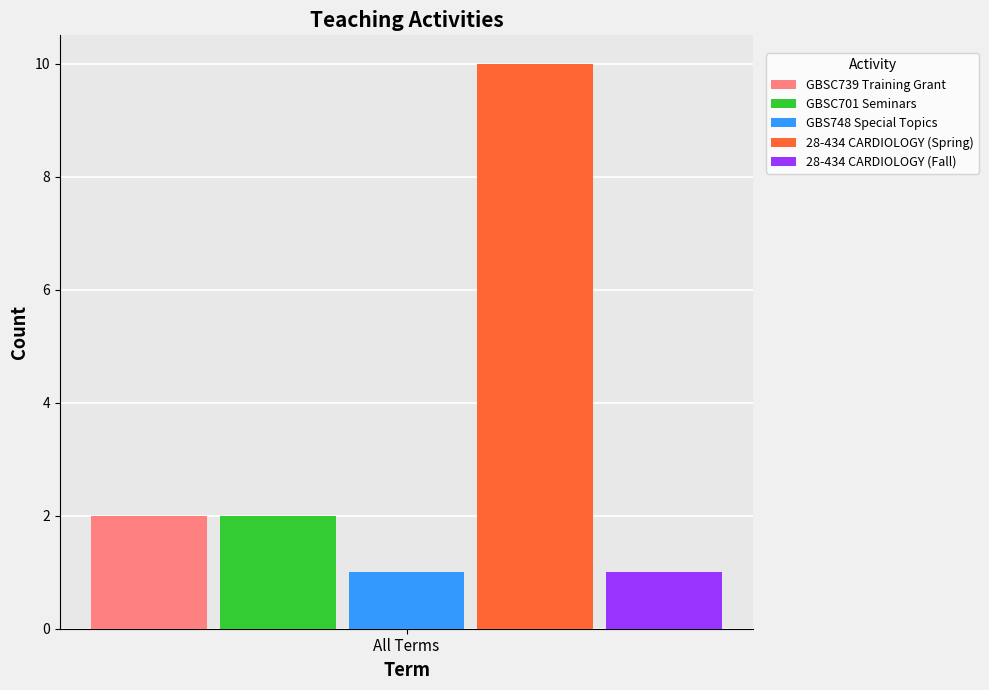

True or false: GBSC739 Training Grant has a value of 0 at All Terms.

False